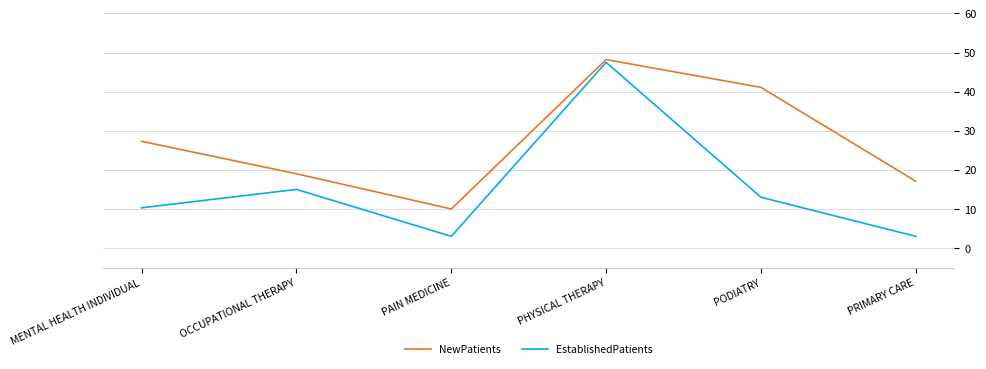

True or false: NewPatients has more than 2 points higher than both neighbors.

False